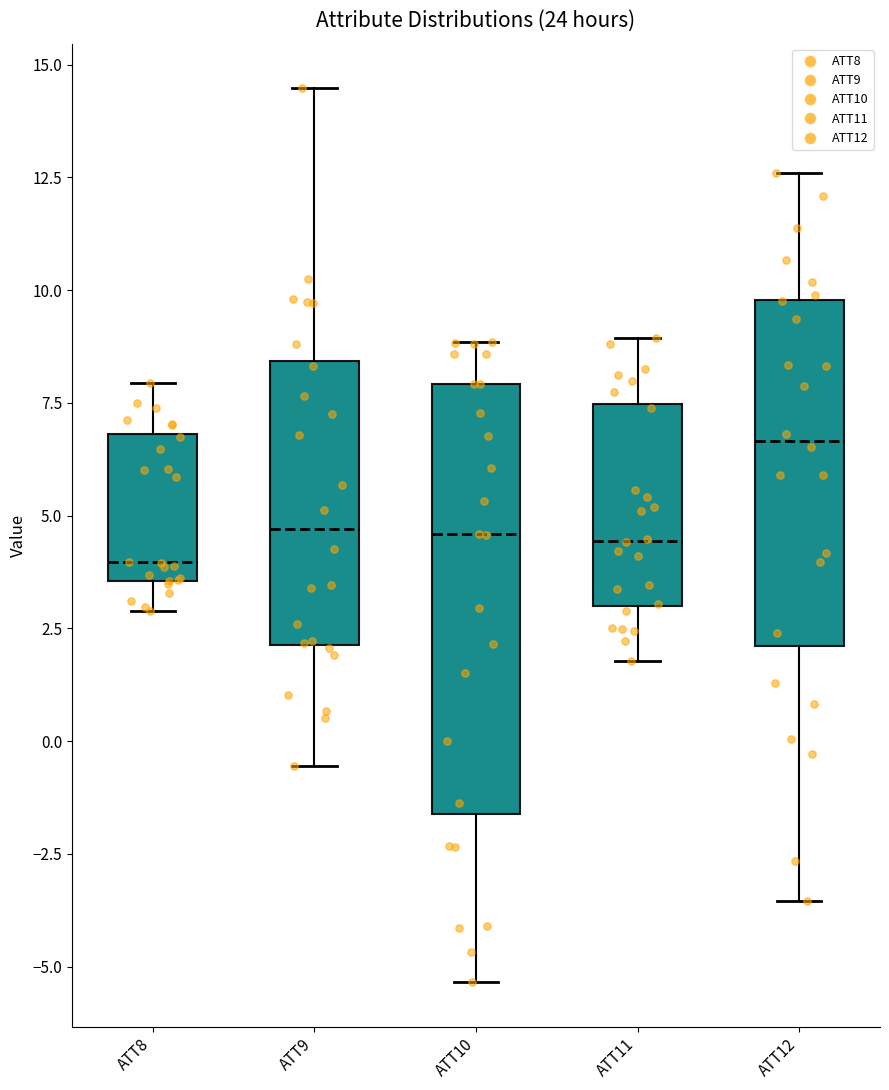

Reading left to right, read every box against the y-axis: the position of its median line, the range the box covers, and the ends of its whiskers. The values are not printed on the chart, so give them approximately, as read against the axis.

ATT8: median 4.0, box 3.5 to 7.0, whiskers 3.0 to 8.0
ATT9: median 4.5, box 2.0 to 8.5, whiskers -0.5 to 14.5
ATT10: median 4.5, box -1.5 to 8.0, whiskers -5.5 to 9.0
ATT11: median 4.5, box 3.0 to 7.5, whiskers 2.0 to 9.0
ATT12: median 6.5, box 2.0 to 10.0, whiskers -3.5 to 12.5